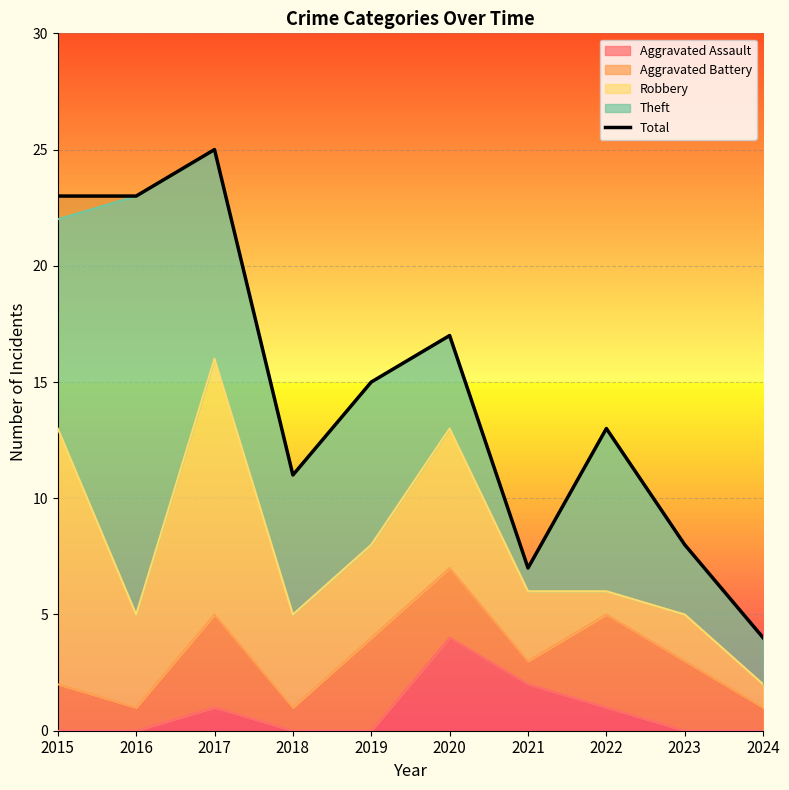

What is the greatest value displayed?

25